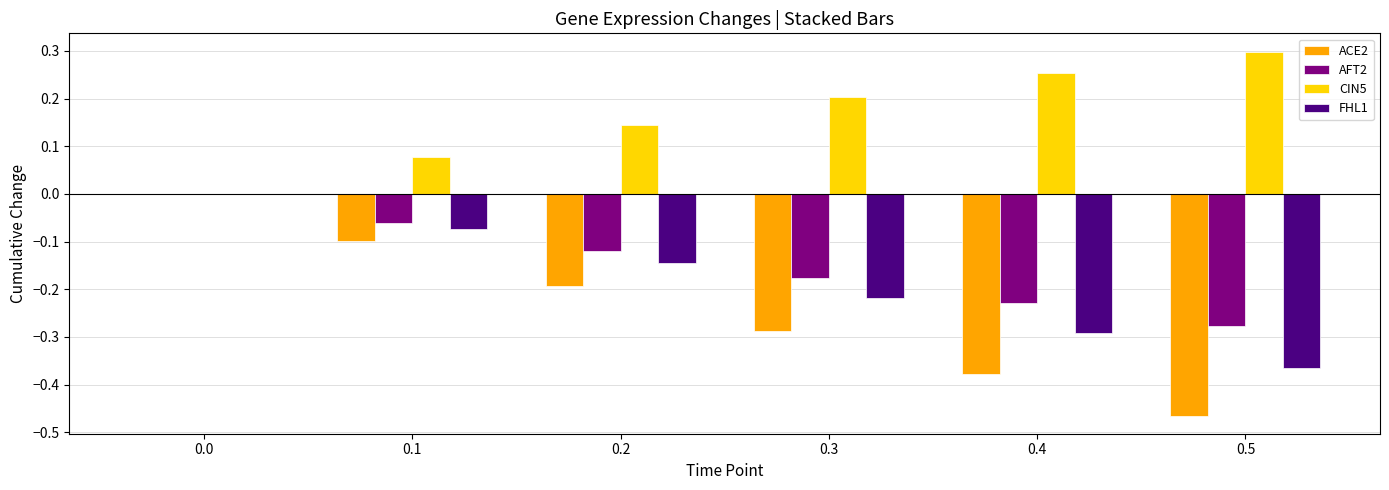

Which series has the largest total across all categories?

CIN5